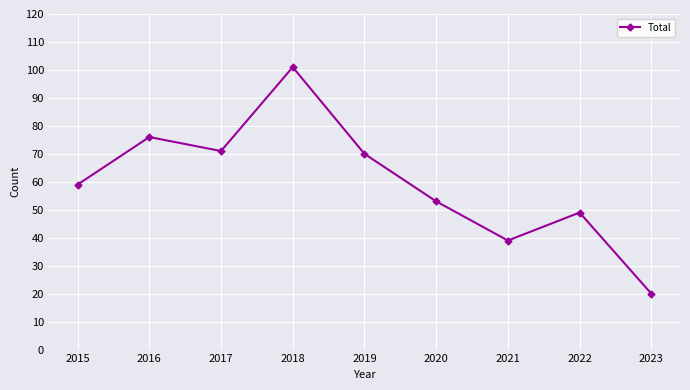

How many categories are shown in the chart?

9